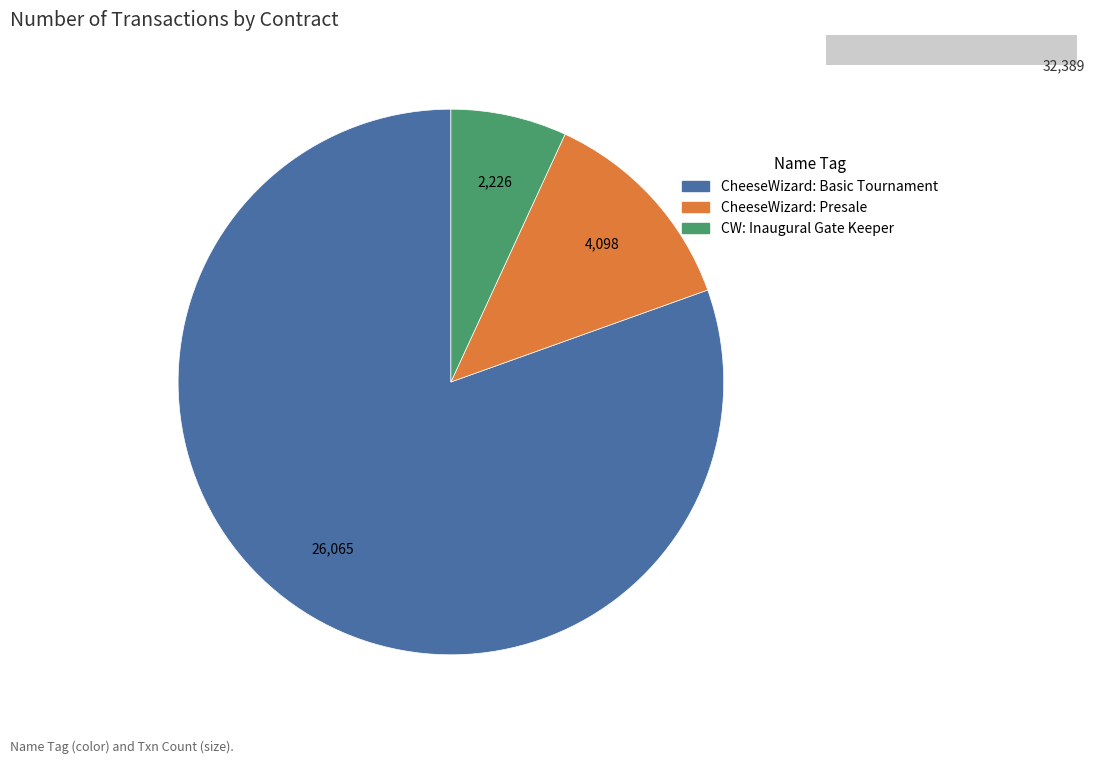

Which slice is the largest?

CheeseWizard: Basic Tournament